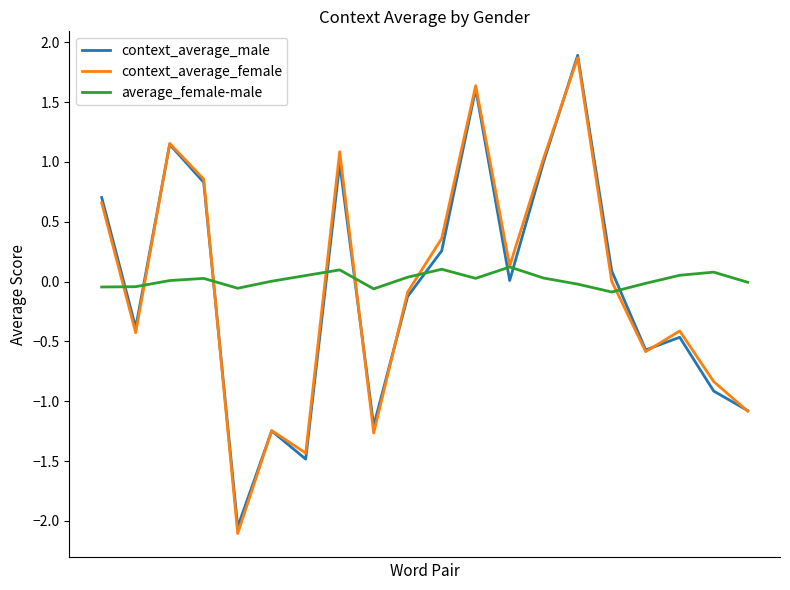

Is this an area chart (filled region under the line)?

No